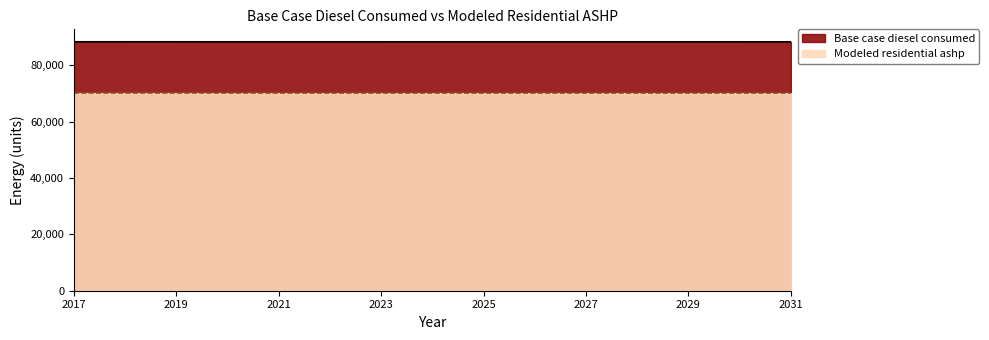

True or false: Modeled residential ashp and Base case diesel consumed intersect in this chart.

False